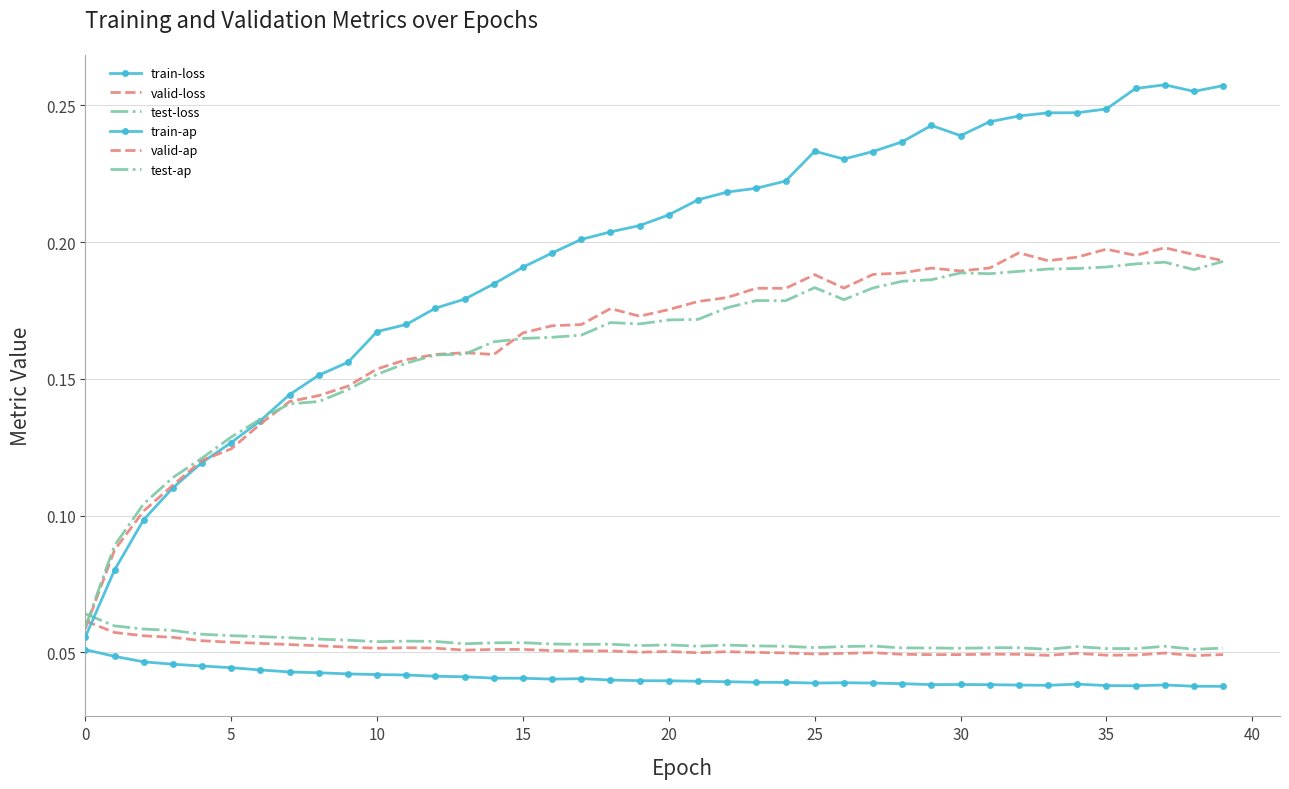

At which label is train-loss closest to 0?

39